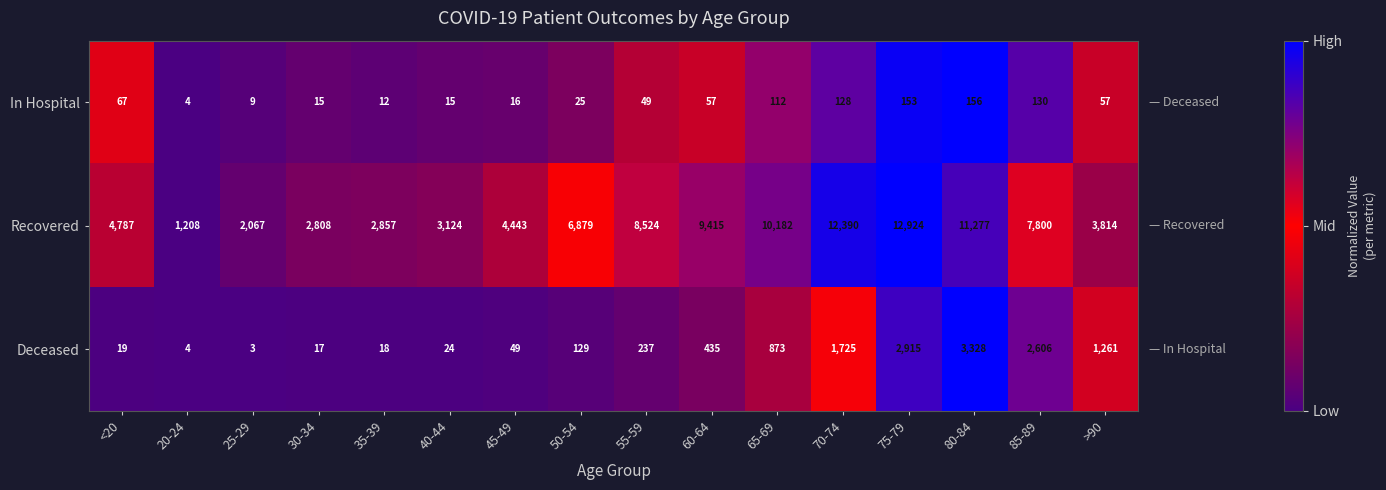

Read the In Hospital value at >90, to the nearest 10.

60